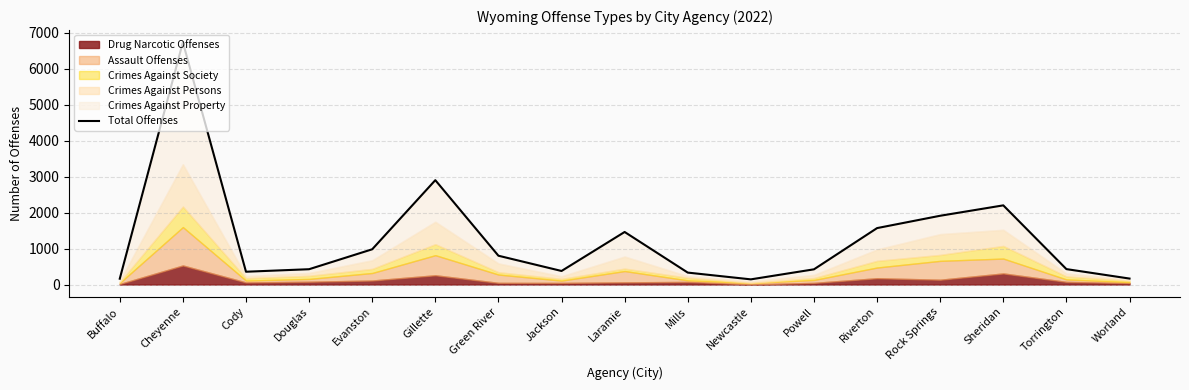

Rank the categories by value from highest to lowest.

Cheyenne, Gillette, Sheridan, Rock Springs, Riverton, Laramie, Evanston, Green River, Torrington, Douglas, Powell, Jackson, Cody, Mills, Worland, Buffalo, Newcastle